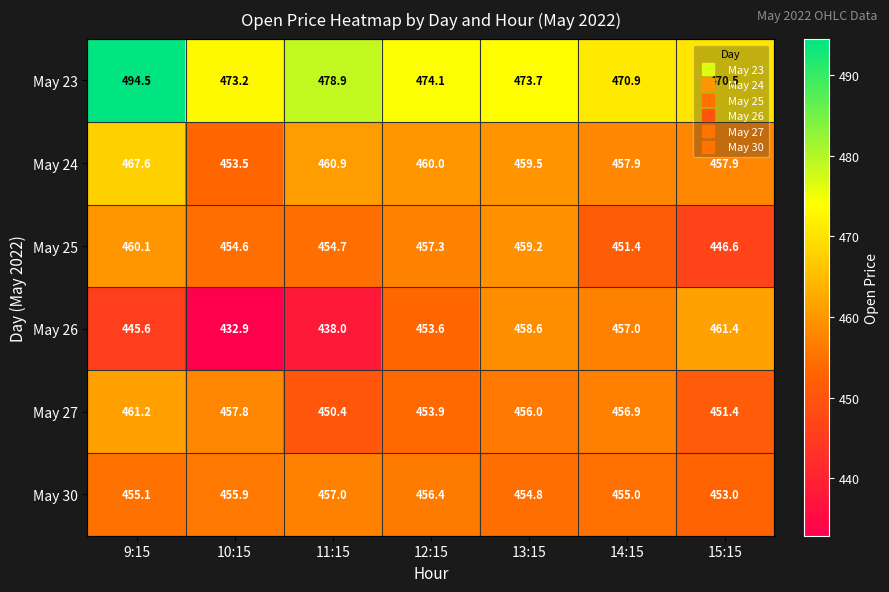

At 13:15, list the series in order from largest to smallest.

May 23, May 24, May 25, May 26, May 27, May 30